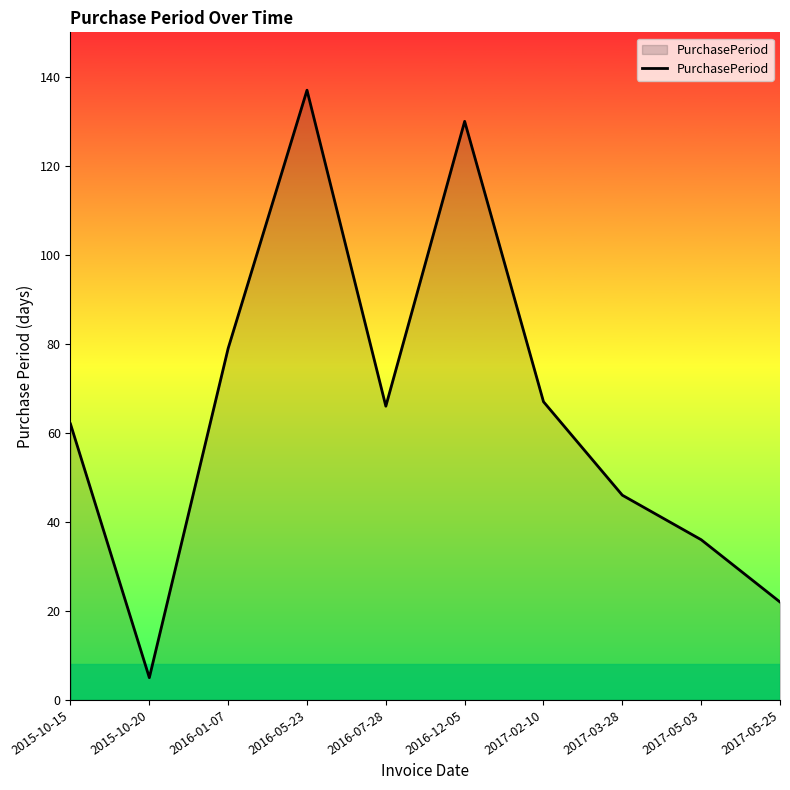

Does the chart display data point markers on the line(s)?

No